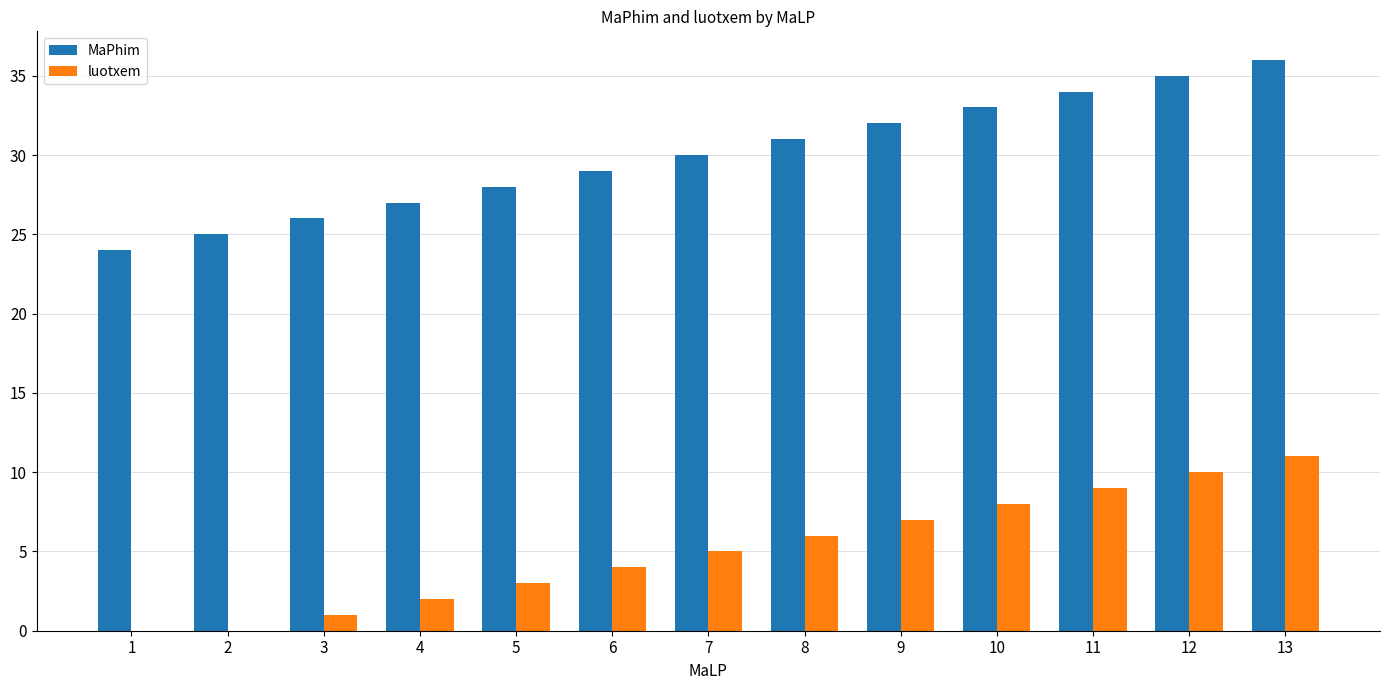

What is the highest value of the luotxem series?

11